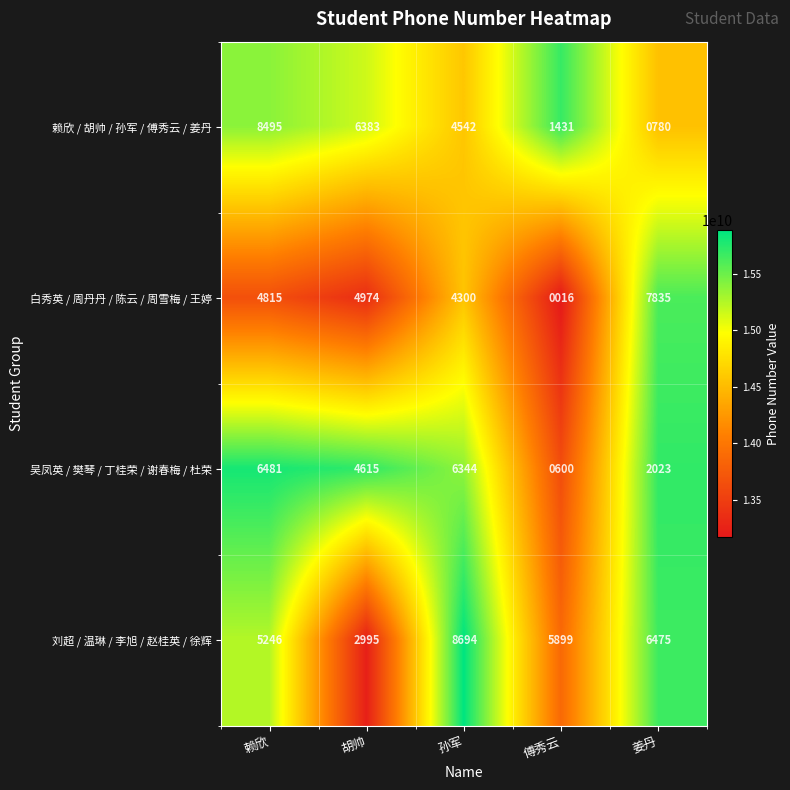

Which series has the largest range (max minus min)?

白秀英 / 周丹丹 / 陈云 / 周雪梅 / 王婷